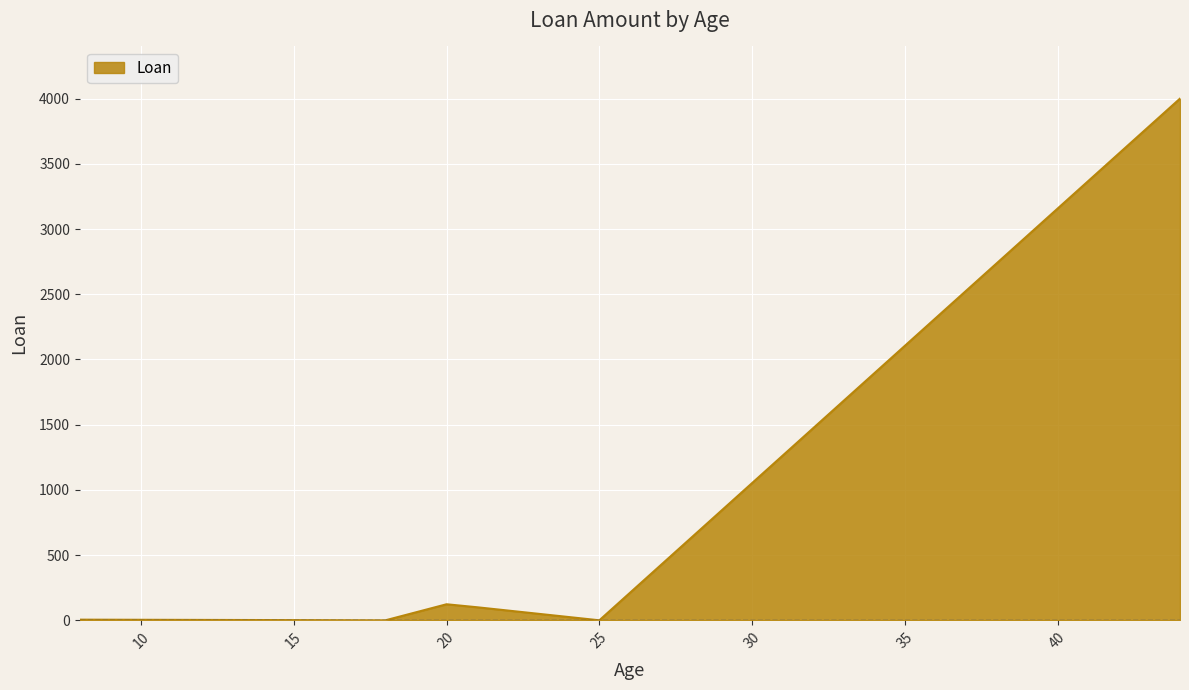

True or false: there are more than 0 points higher than both neighbors.

True